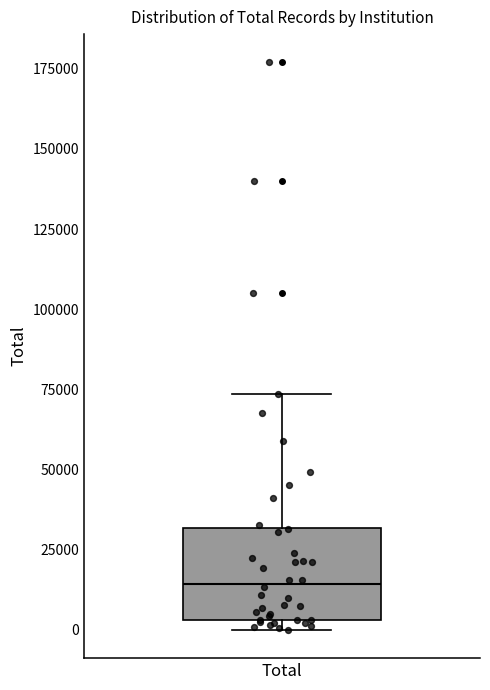

Read this box plot against the y-axis: the position of the median line, the range covered by the box, and the ends of both whiskers. The values are not printed on the chart, so give them approximately, as read against the axis.

median 15000, box 5000 to 30000, whiskers 0 to 75000